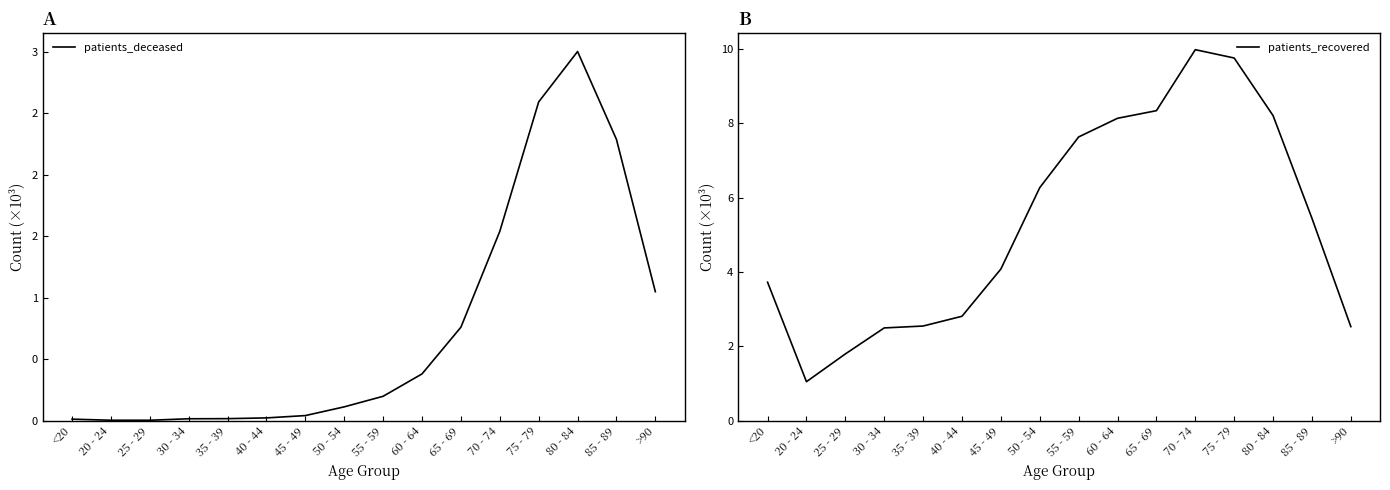

At which label does patients_recovered reach its peak?

70 - 74